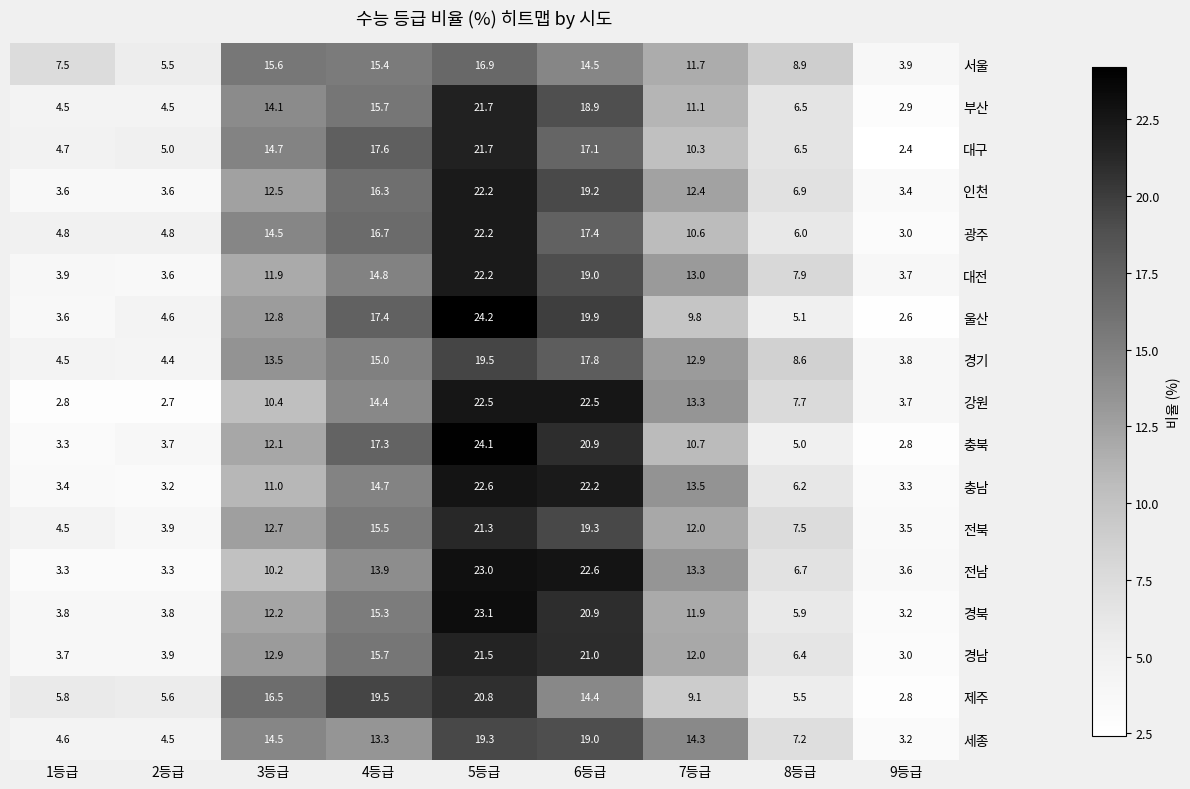

At how many categories does at least one series exceed 20?

2